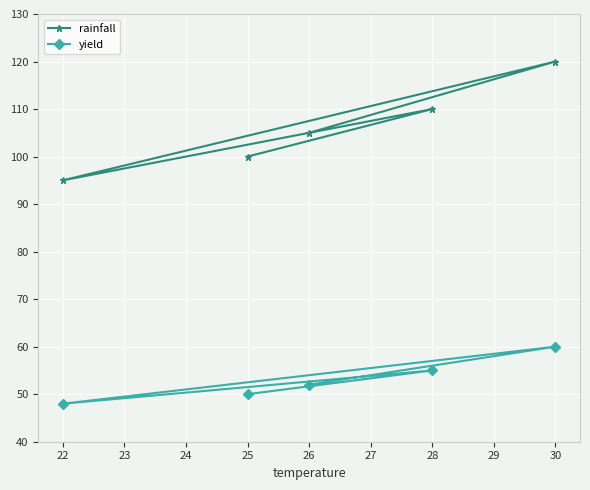

At which label is yield closest to 54?

28